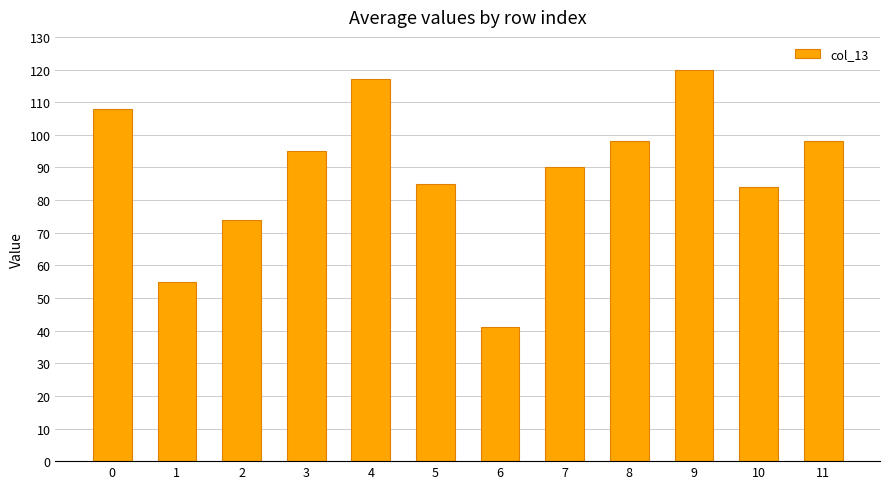

What is the difference between the second highest and minimum values?

76